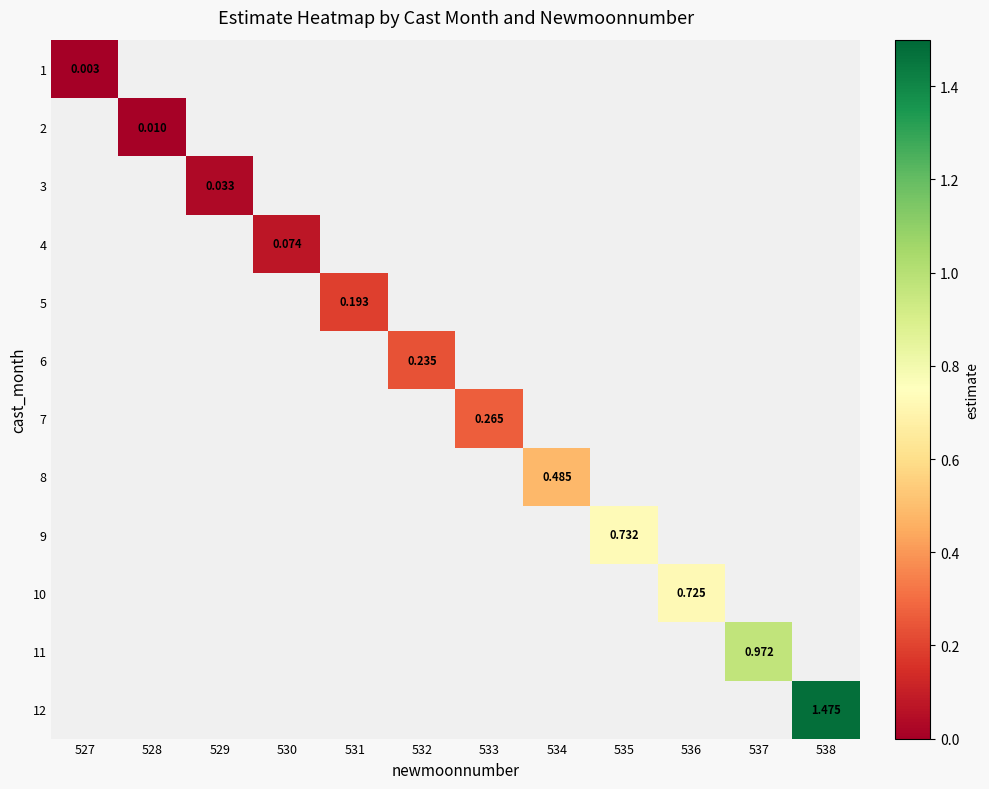

Between 532 and 537, which is larger?

537